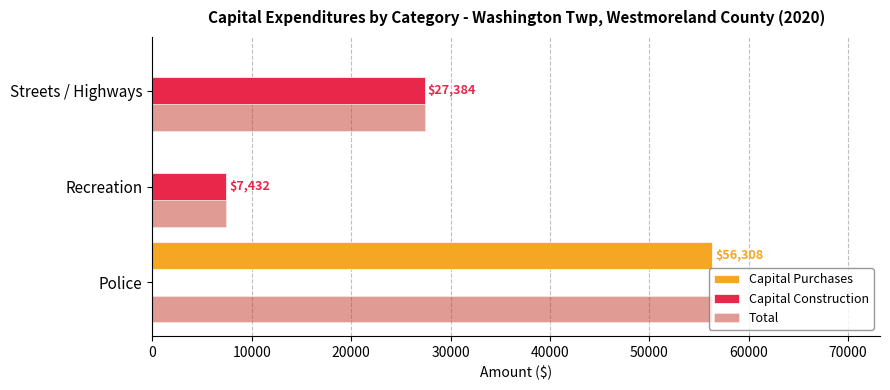

Count the number of categories in the chart.

3